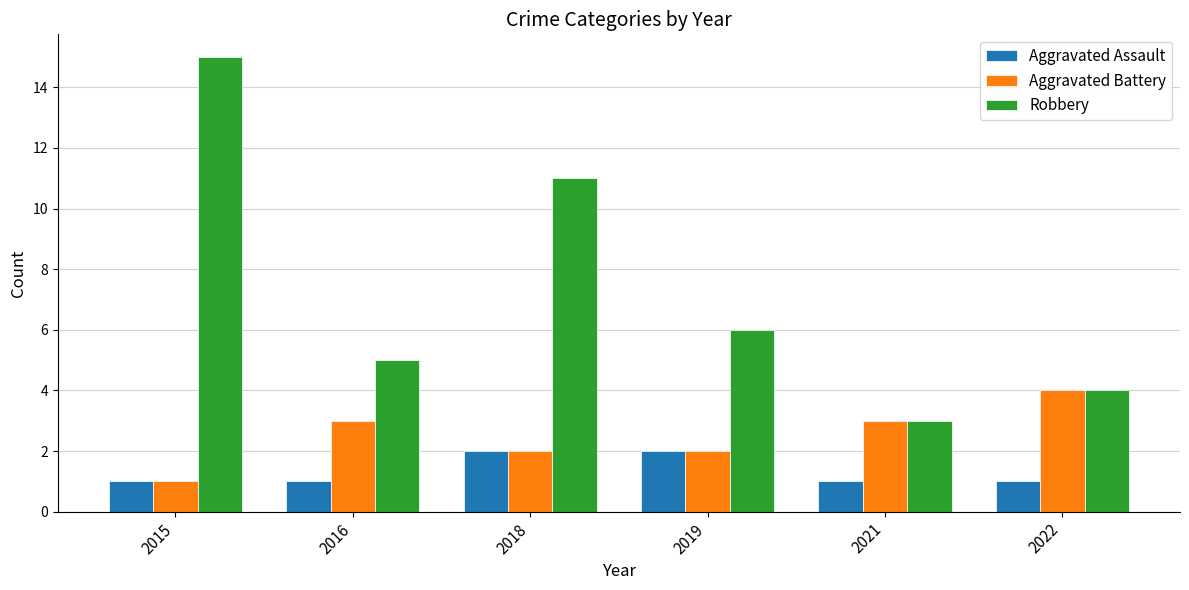

Rank the series by their maximum value, from highest to lowest.

Robbery, Aggravated Battery, Aggravated Assault